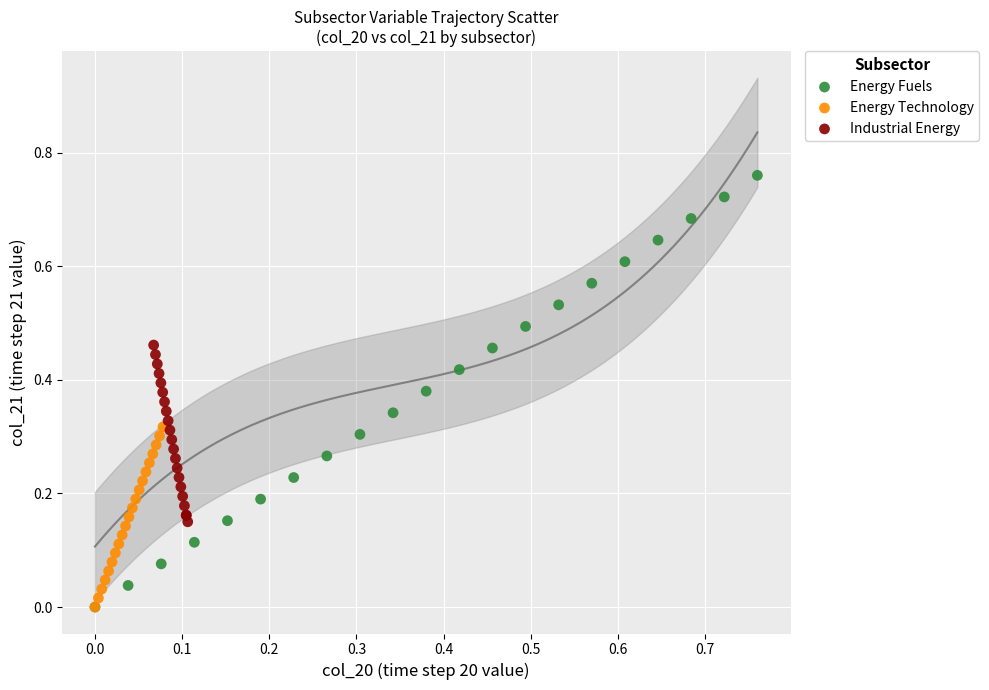

What are all the series names shown in the legend?

Energy Fuels, Energy Technology, Industrial Energy